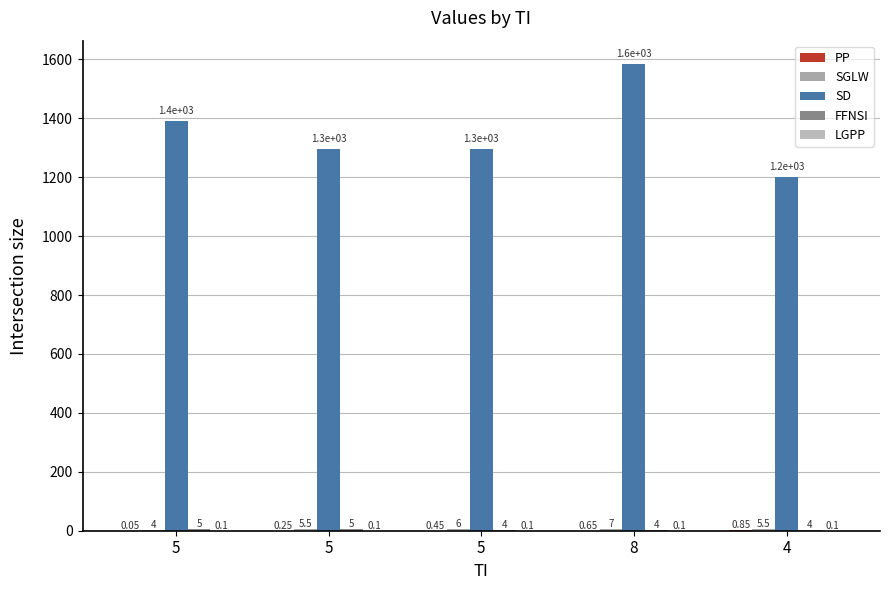

What is the label of the 2nd bar from the left?

5